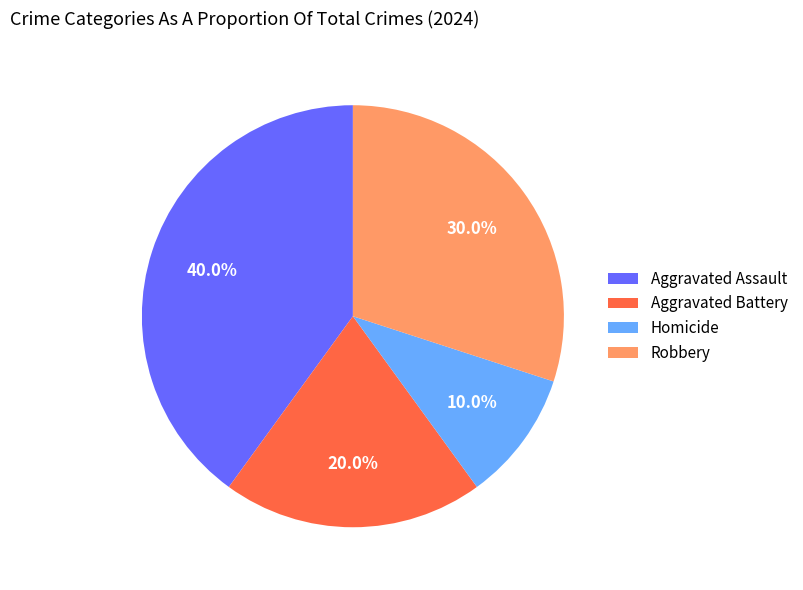

Is it true that Homicide is 10% of the pie?

True